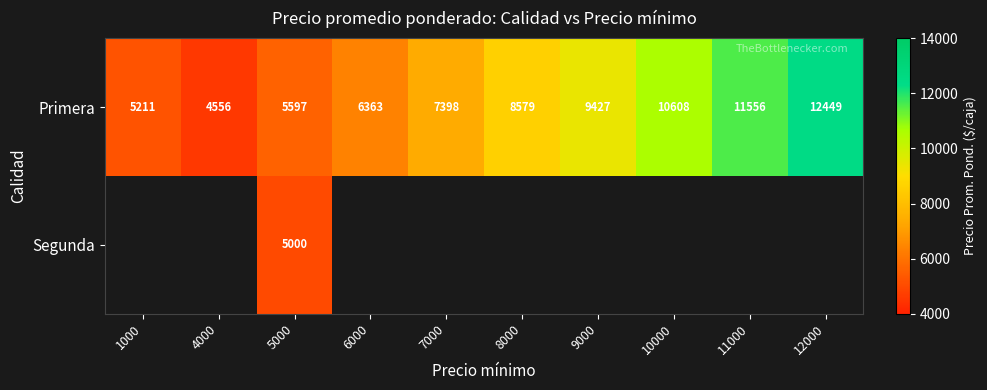

What is the average value of the Primera series?

8174